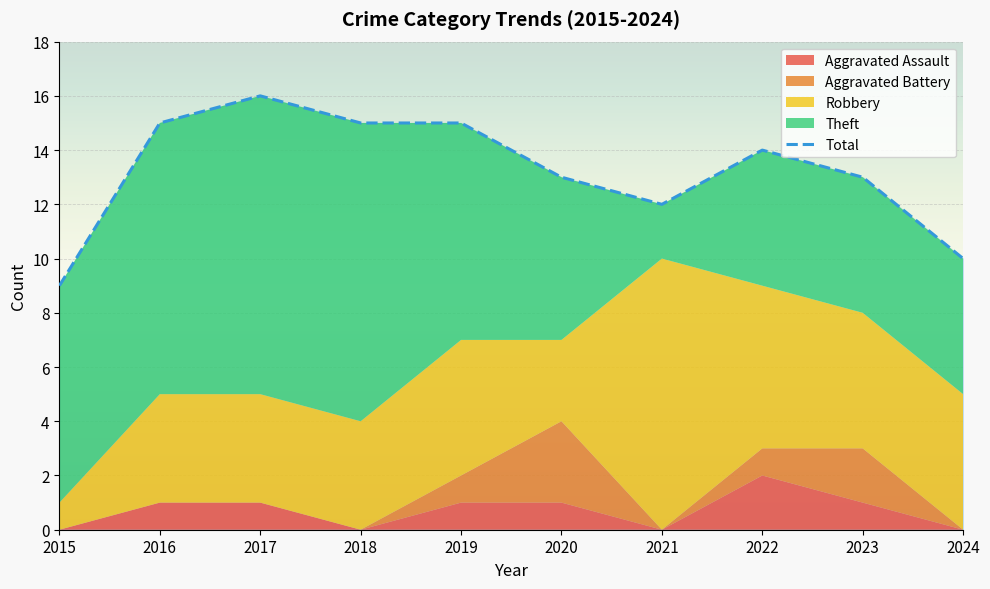

Where is the data nearest to the value 12?

2021